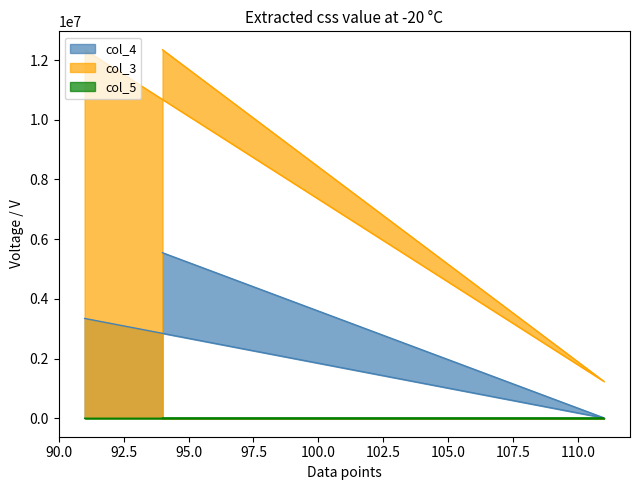

What are all the series names shown in the legend?

col_4, col_3, col_5